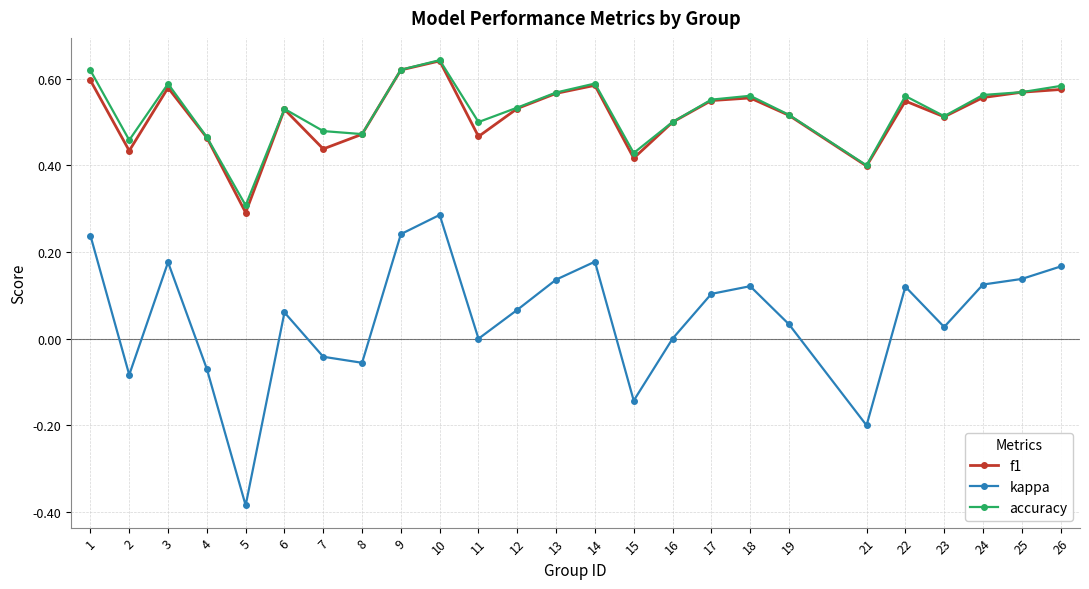

Which category has the lowest value in the kappa series?

5